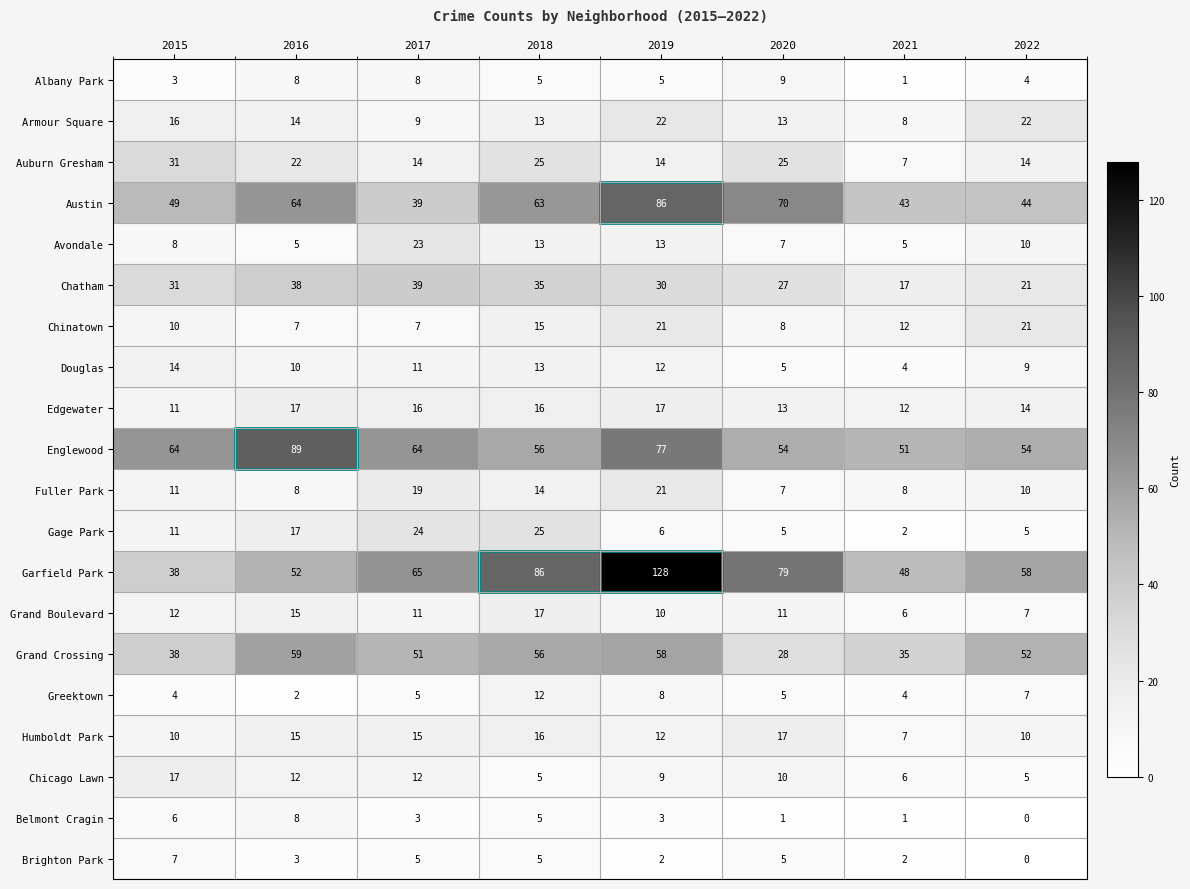

Count the number of categories in the chart.

8